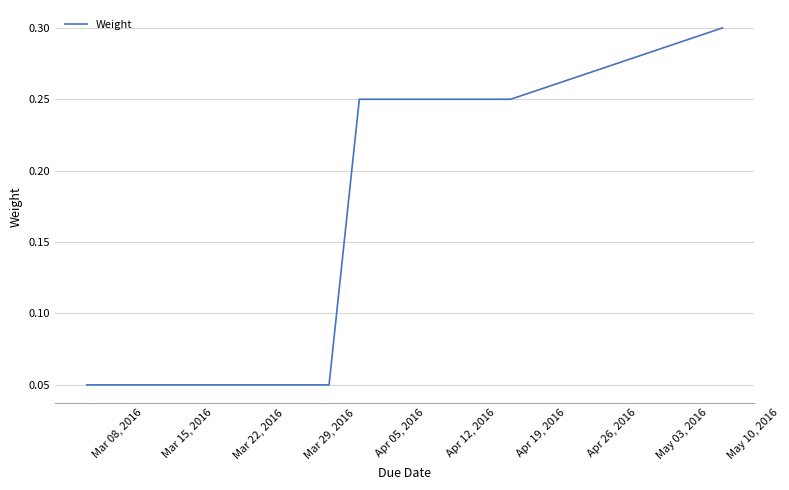

What is the sum of all values?

1.0